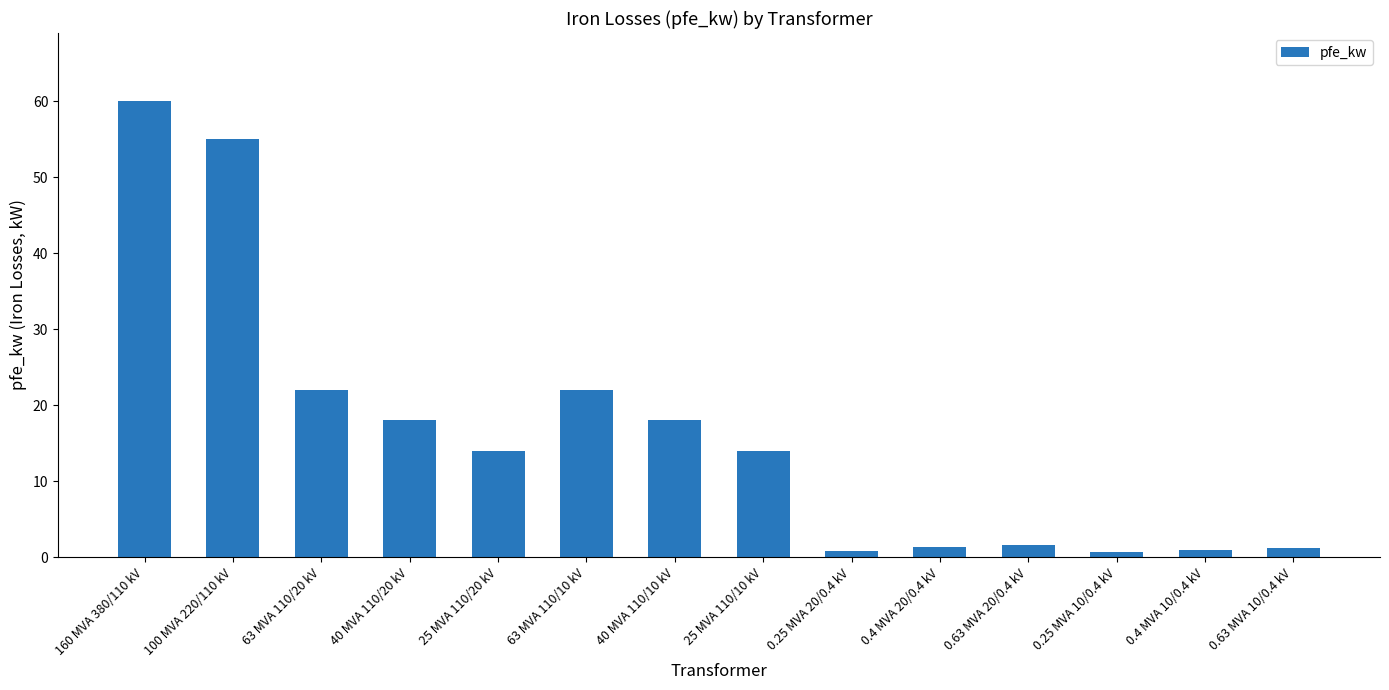

Which has a higher value, 63 MVA 110/10 kV or 25 MVA 110/10 kV?

63 MVA 110/10 kV